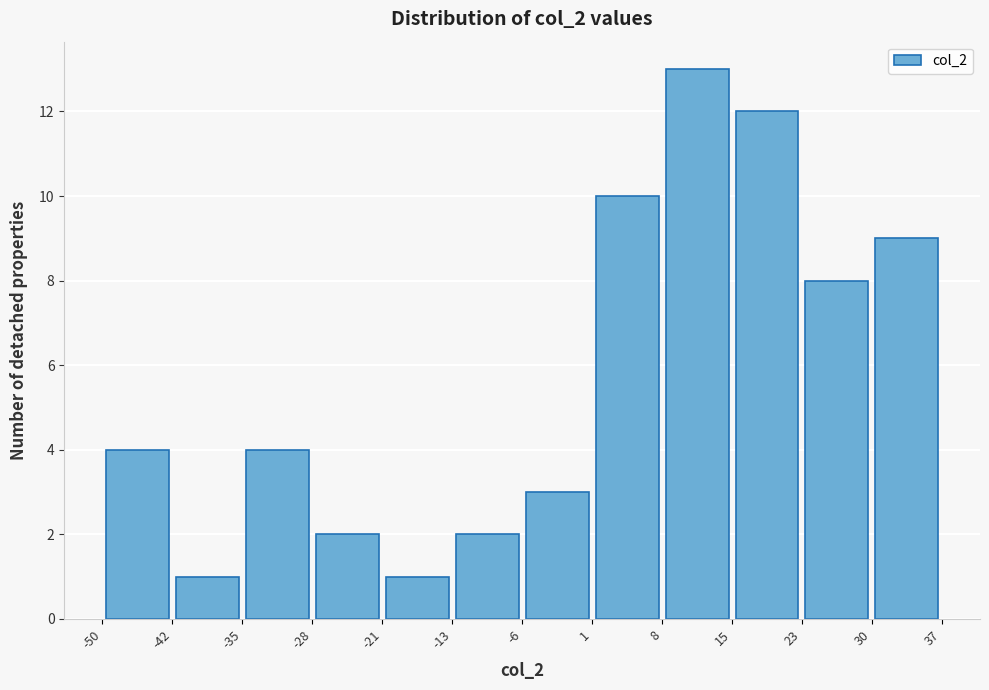

Reading left to right, transcribe this chart: for each bar, give the range it covers on the x-axis and its height. The values are not printed on the chart, so give them approximately, as read against the axis.

-50 to -42: 4
-42 to -35: 1
-35 to -28: 4
-28 to -21: 2
-21 to -13: 1
-13 to -6: 2
-6 to 1: 3
1 to 8: 10
8 to 15: 13
15 to 23: 12
23 to 30: 8
30 to 37: 9